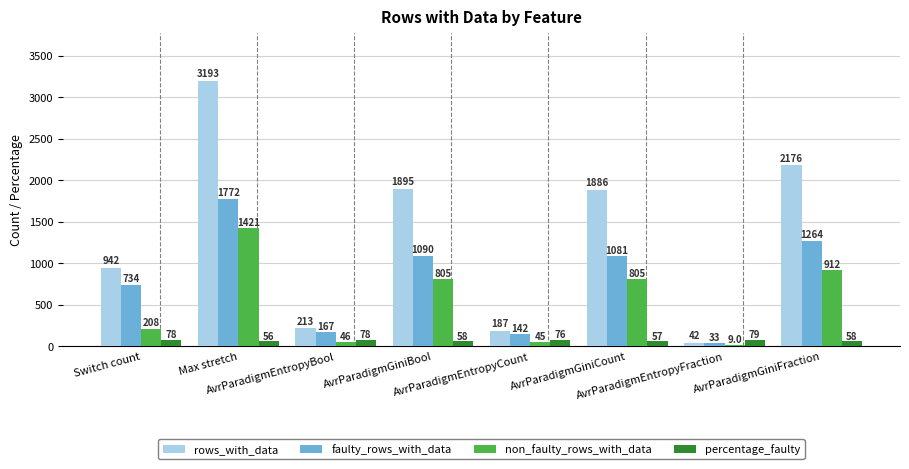

Reading left to right, what are all the values shown in this chart?

rows_with_data: 942.0	3193.0	213.0	1895.0	187.0	1886.0	42.0	2176.0
faulty_rows_with_data: 734.0	1772.0	167.0	1090.0	142.0	1081.0	33.0	1264.0
non_faulty_rows_with_data: 208.0	1421.0	46.0	805.0	45.0	805.0	9.0	912.0
percentage_faulty: 77.9	55.5	78.4	57.5	75.9	57.3	78.6	58.1